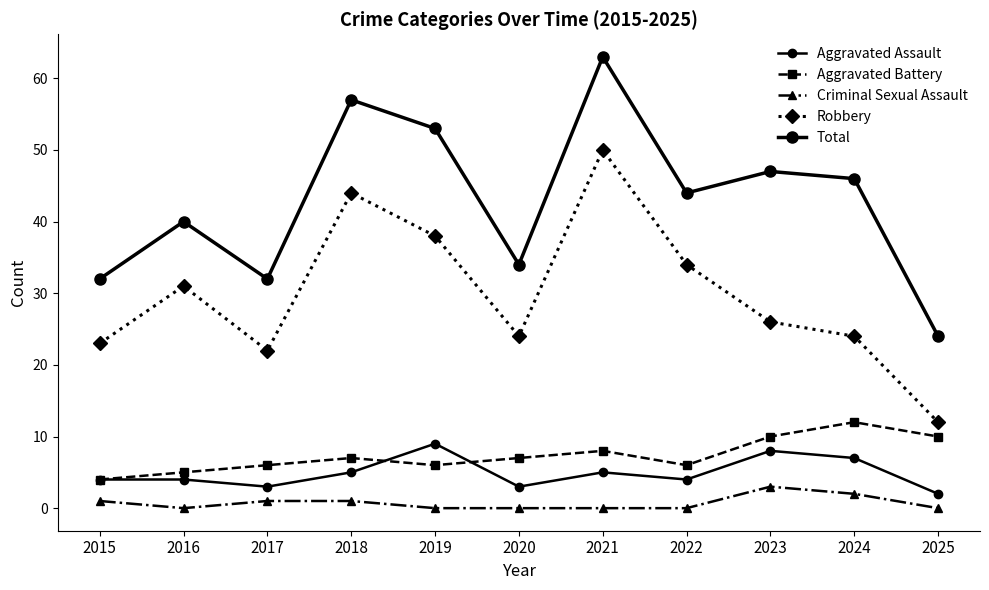

Count the number of data series in this chart.

5